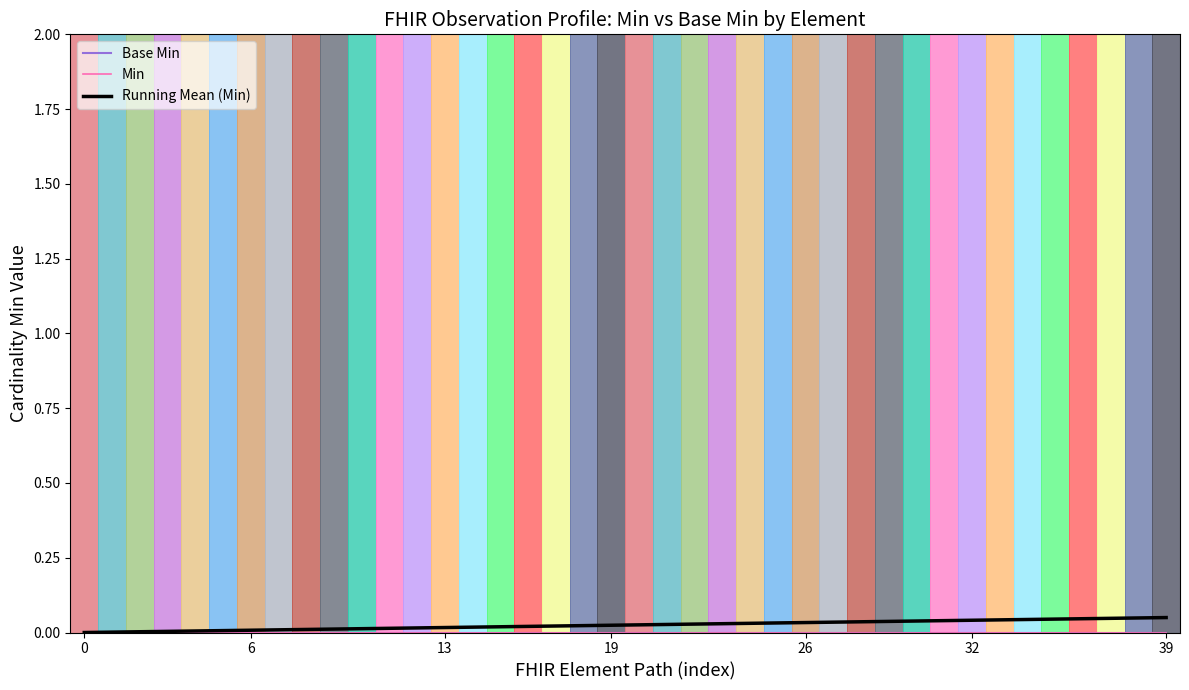

Reading left to right, what are all the values shown in this chart?

Base Min: 0.0	0.0	0.0	0.0	0.0	0.0	0.0	0.0	0.0	0.0	0.0	0.0	0.0	0.0	0.0	0.0	0.0	0.0	0.0	0.0	0.0	0.0	0.0	0.0	0.0	0.0	0.0	0.0	0.0	0.0	0.0	0.0	0.0	0.0	0.0	0.0	0.0	0.0	0.0	0.0
Min: 0.0	0.0	0.0	0.0	0.0	0.0	0.0	0.0	0.0	0.0	0.0	0.0	0.0	0.0	0.0	0.0	0.0	0.0	0.0	0.0	0.0	0.0	0.0	0.0	0.0	0.0	0.0	0.0	0.0	0.0	0.0	0.0	0.0	0.0	0.0	0.0	0.0	0.0	0.0	0.0
Running Mean (Min): 0.0	0.0	0.0	0.0	0.0	0.0	0.0	0.0	0.0	0.0	0.0	0.0	0.0	0.0	0.0	0.0	0.0	0.0	0.0	0.0	0.0	0.0	0.0	0.0	0.0	0.0	0.0	0.0	0.0	0.0	0.0	0.0	0.0	0.0	0.0	0.0	0.0	0.0	0.0	0.1